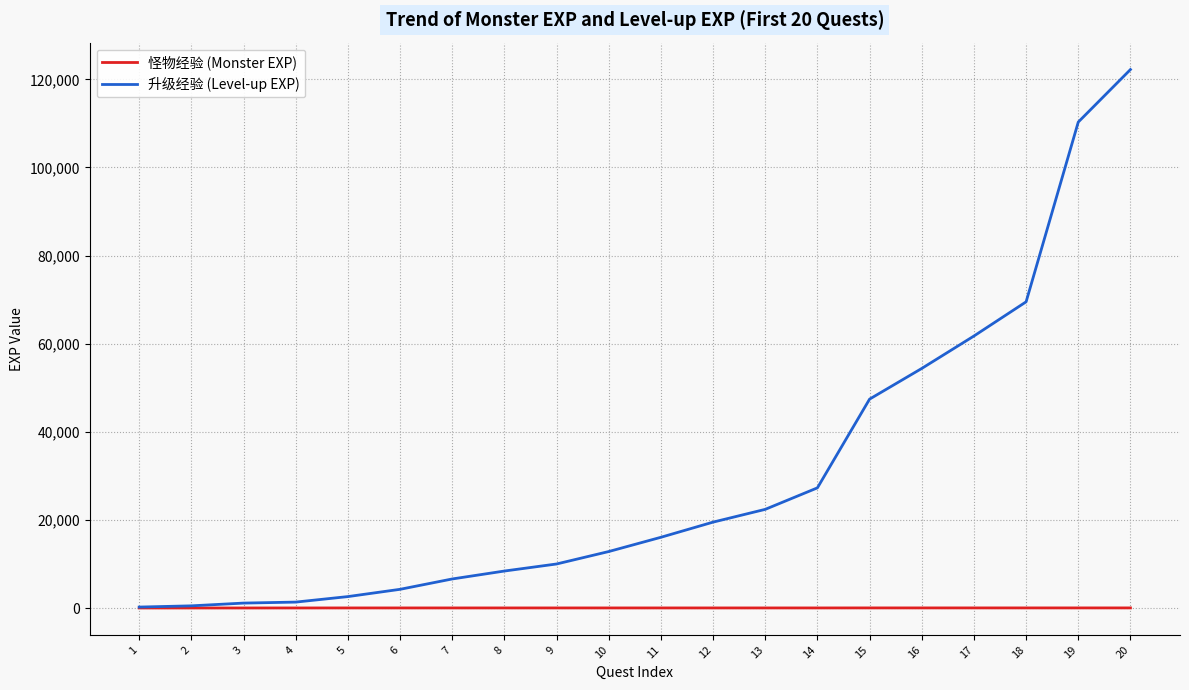

What is the greatest value displayed?

122220